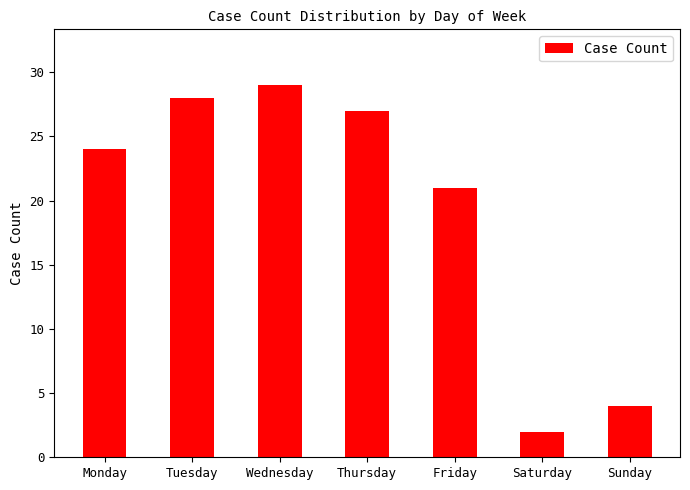

At which category does the chart reach its minimum across all series?

Saturday